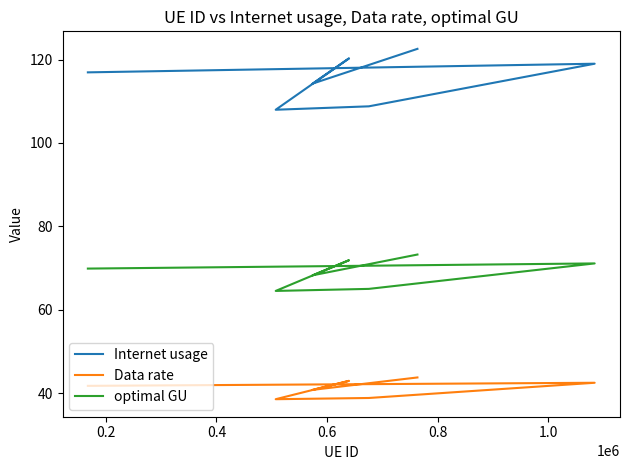

True or false: Internet usage and Data rate cross at least once.

False